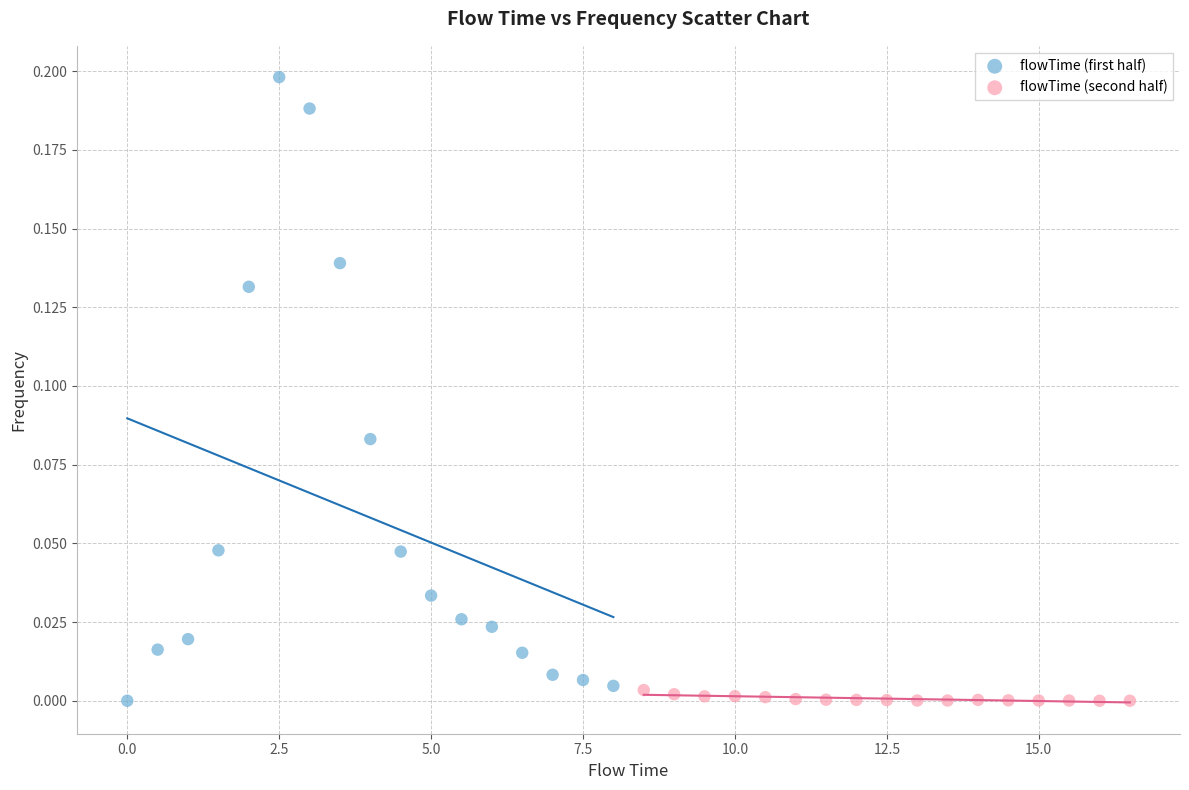

Which series reaches the maximum Y coordinate?

flowTime (first half)